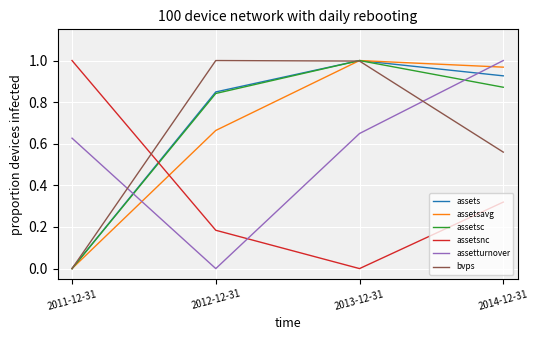

The assetsnc series shows 0.0 at 2013-12-31. True or false?

True